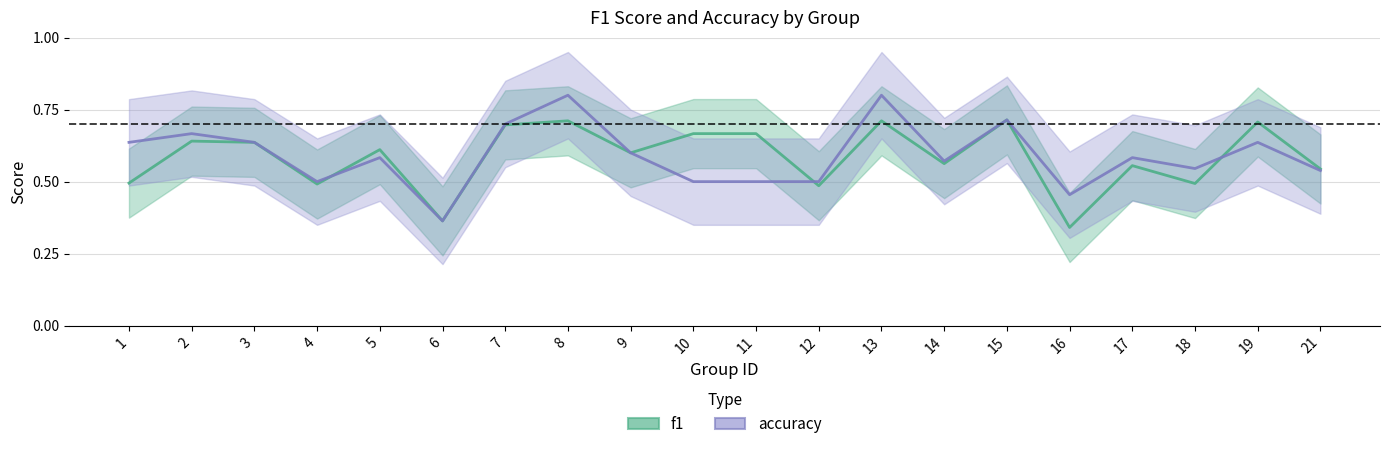

Reading right to left, extract all data points from this chart.

f1: 21=0.5	19=0.7	18=0.5	17=0.6	16=0.3	15=0.7	14=0.6	13=0.7	12=0.5	11=0.7	10=0.7	9=0.6	8=0.7	7=0.7	6=0.4	5=0.6	4=0.5	3=0.6	2=0.6	1=0.5
accuracy: 21=0.5	19=0.6	18=0.5	17=0.6	16=0.5	15=0.7	14=0.6	13=0.8	12=0.5	11=0.5	10=0.5	9=0.6	8=0.8	7=0.7	6=0.4	5=0.6	4=0.5	3=0.6	2=0.7	1=0.6